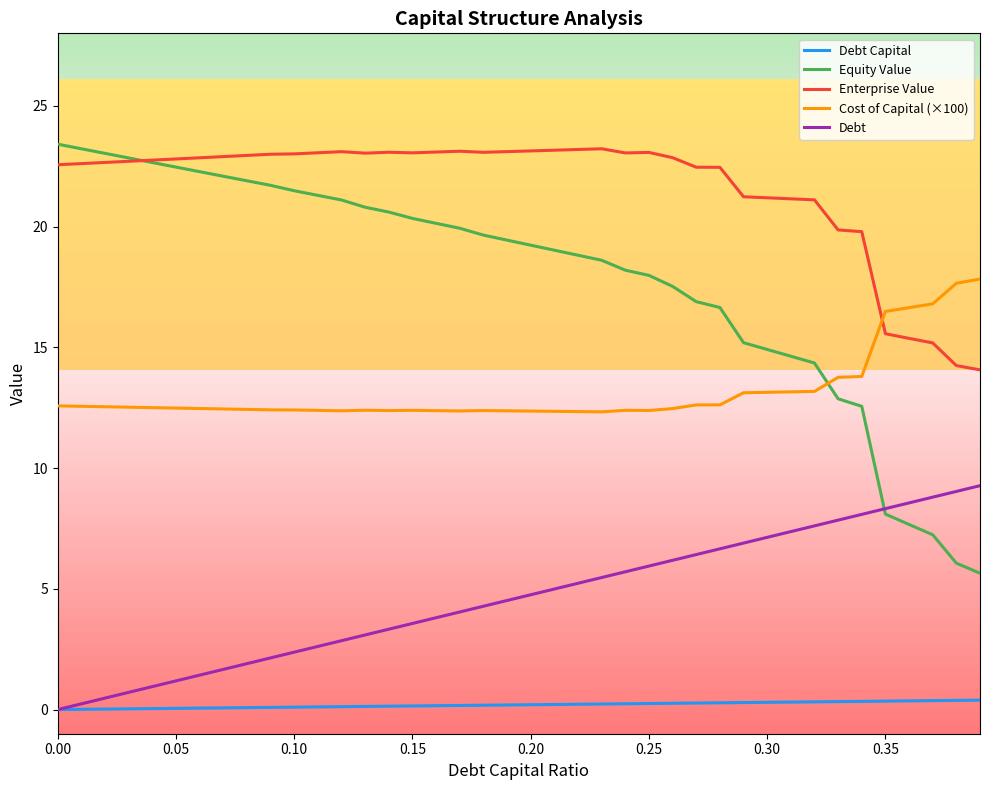

Which series has the largest range (max minus min)?

Equity Value